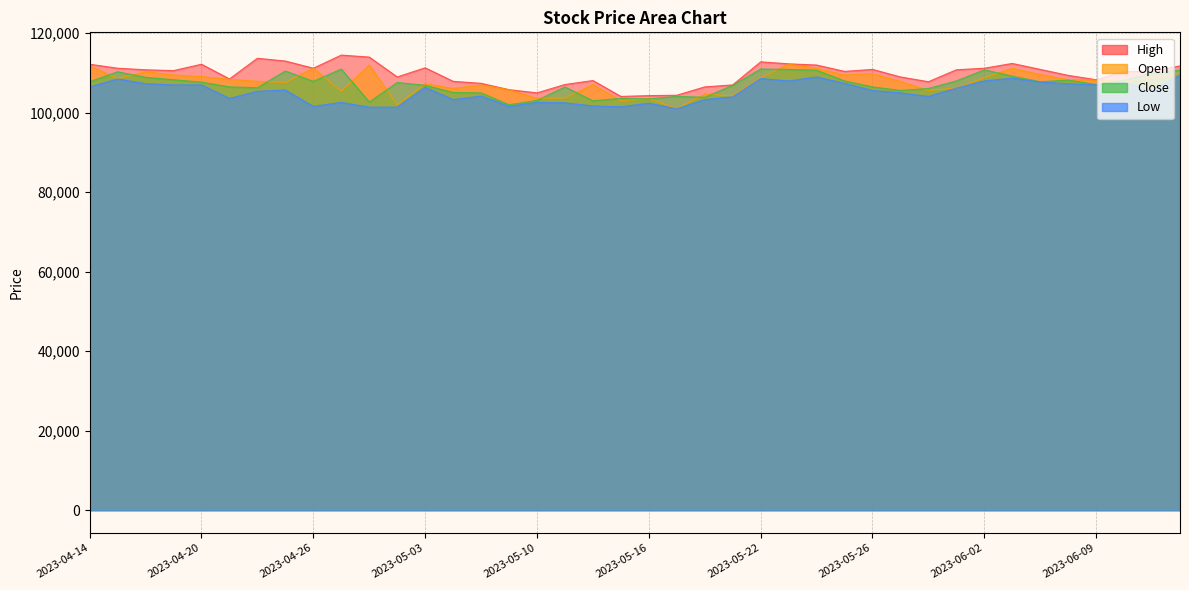

Where is Close nearest to the value 106500?

2023-04-21